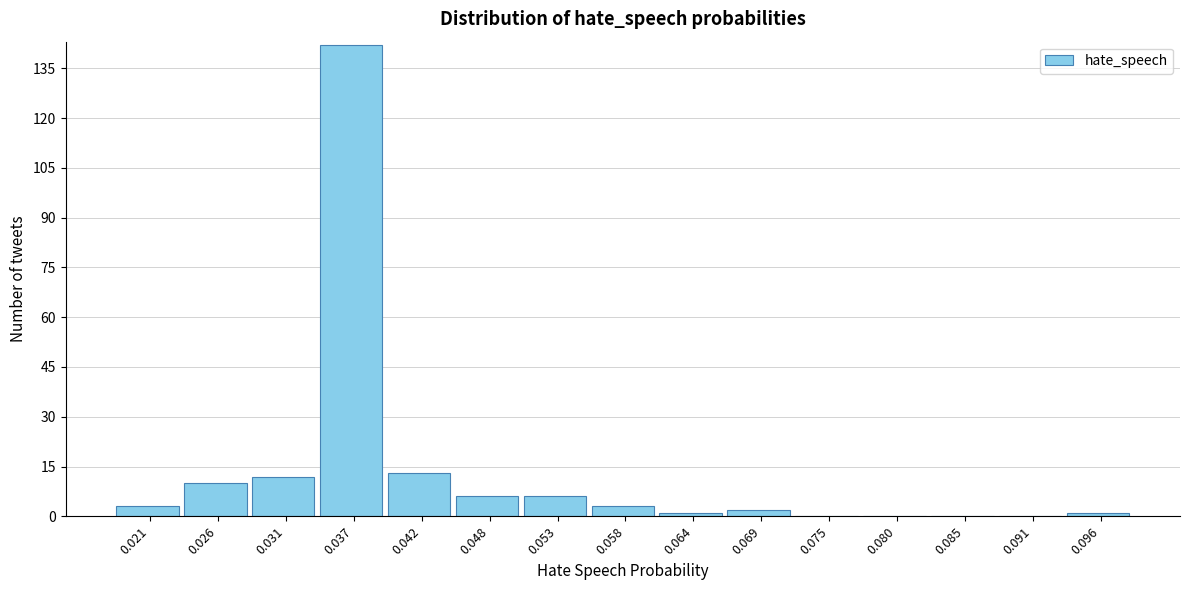

Reading left to right, what are all the values shown in this chart?

0.021=3	0.026=10	0.031=12	0.037=142	0.042=13	0.048=6	0.053=6	0.058=3	0.064=1	0.069=2	0.075=0	0.080=0	0.085=0	0.091=0	0.096=1